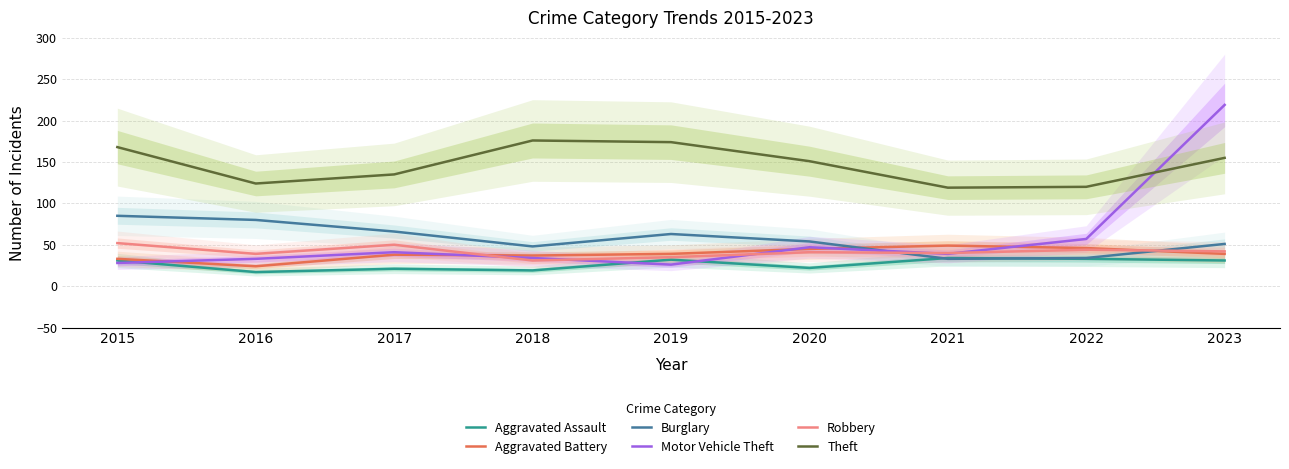

Which series has the largest total across all categories?

Theft